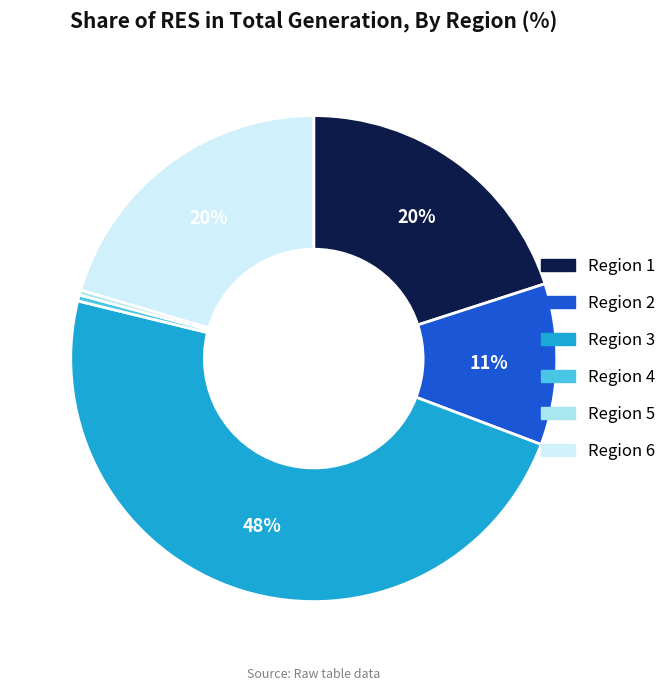

Does any single category account for the majority?

No